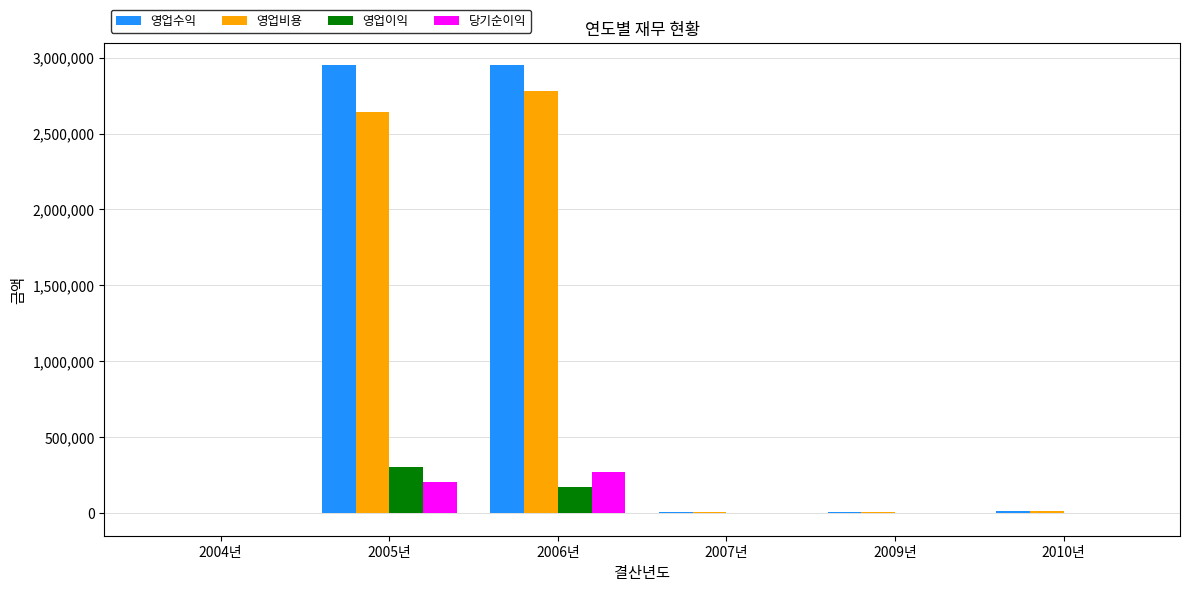

The 영업수익 series shows 13871.6 at 2010년. True or false?

True